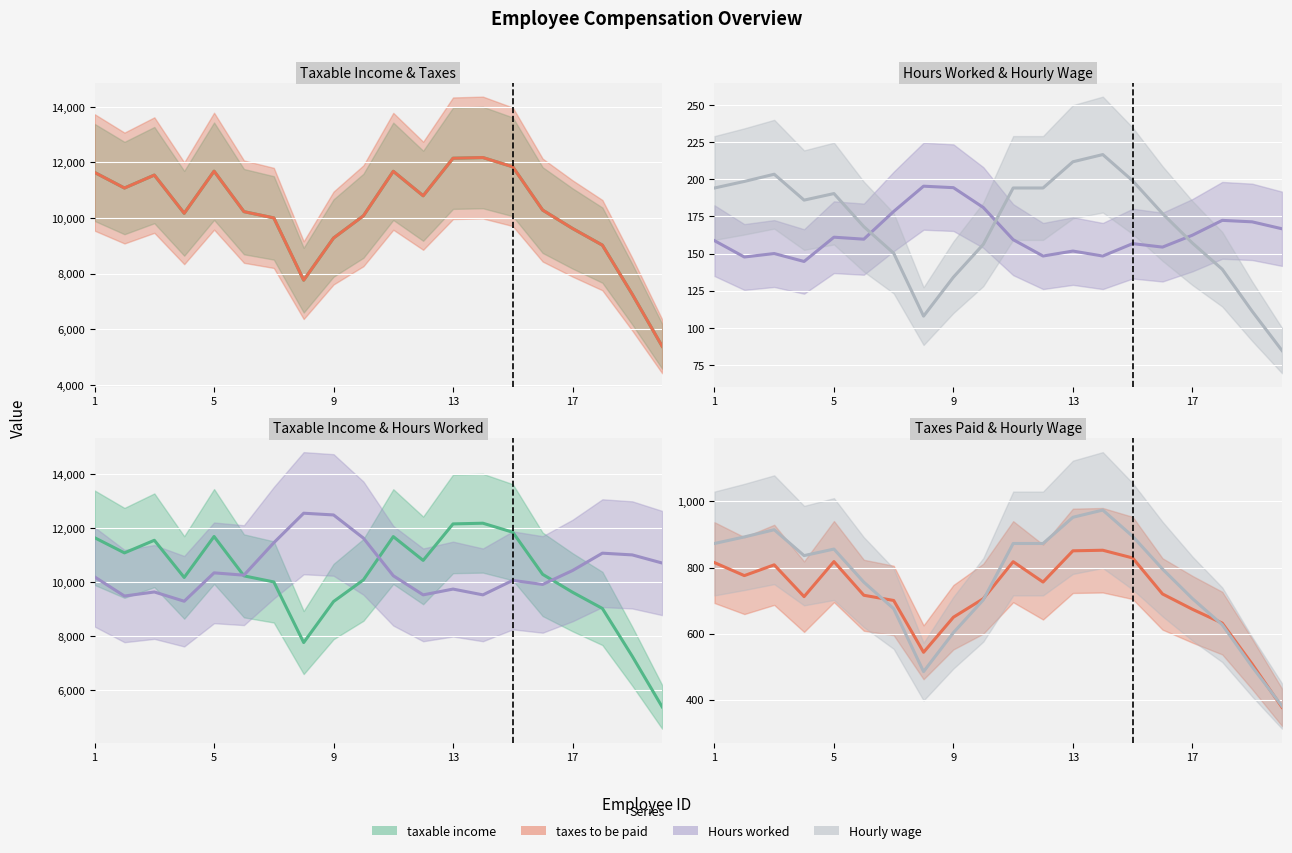

What is the sum of all Hours worked values?

209492.9